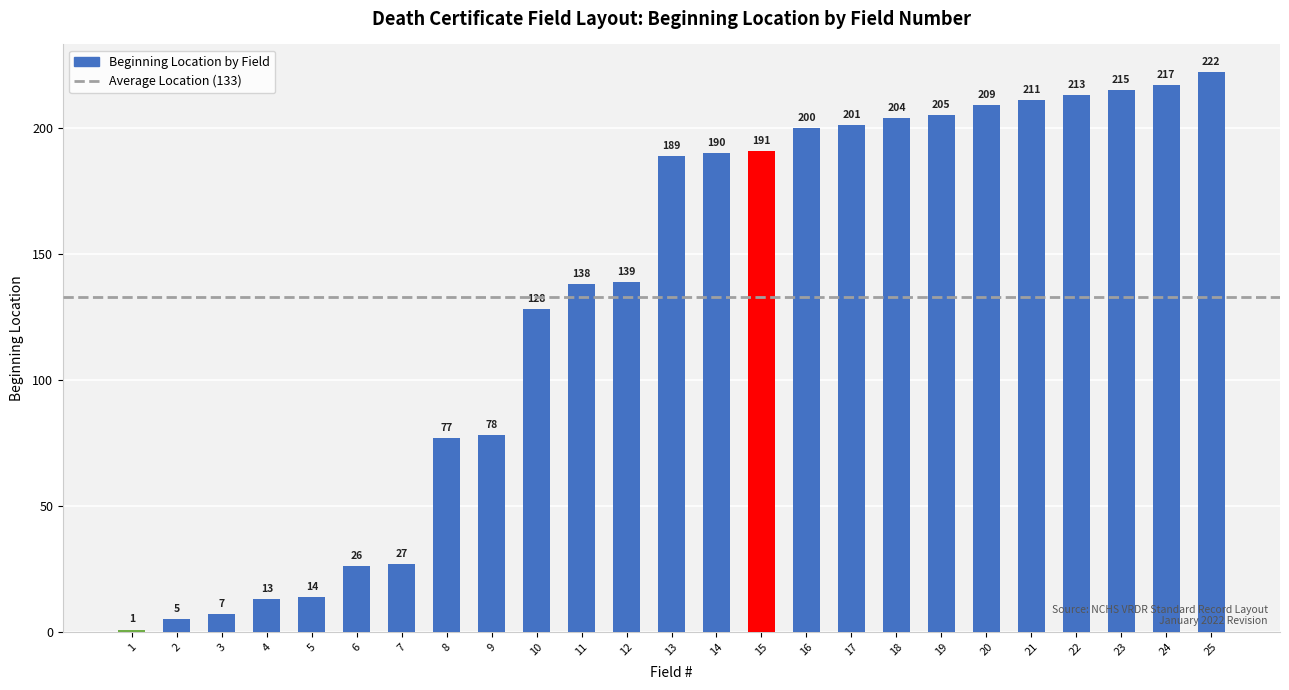

List the labels in order of value, smallest first.

1, 2, 3, 4, 5, 6, 7, 8, 9, 10, 11, 12, 13, 14, 15, 16, 17, 18, 19, 20, 21, 22, 23, 24, 25